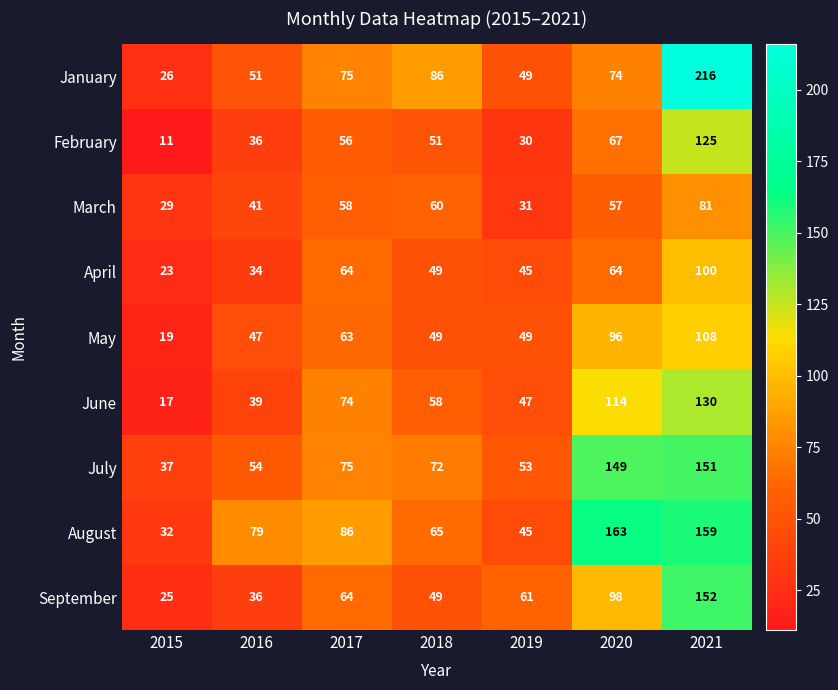

What is the sum of the April values at 2019 and 2018?

94